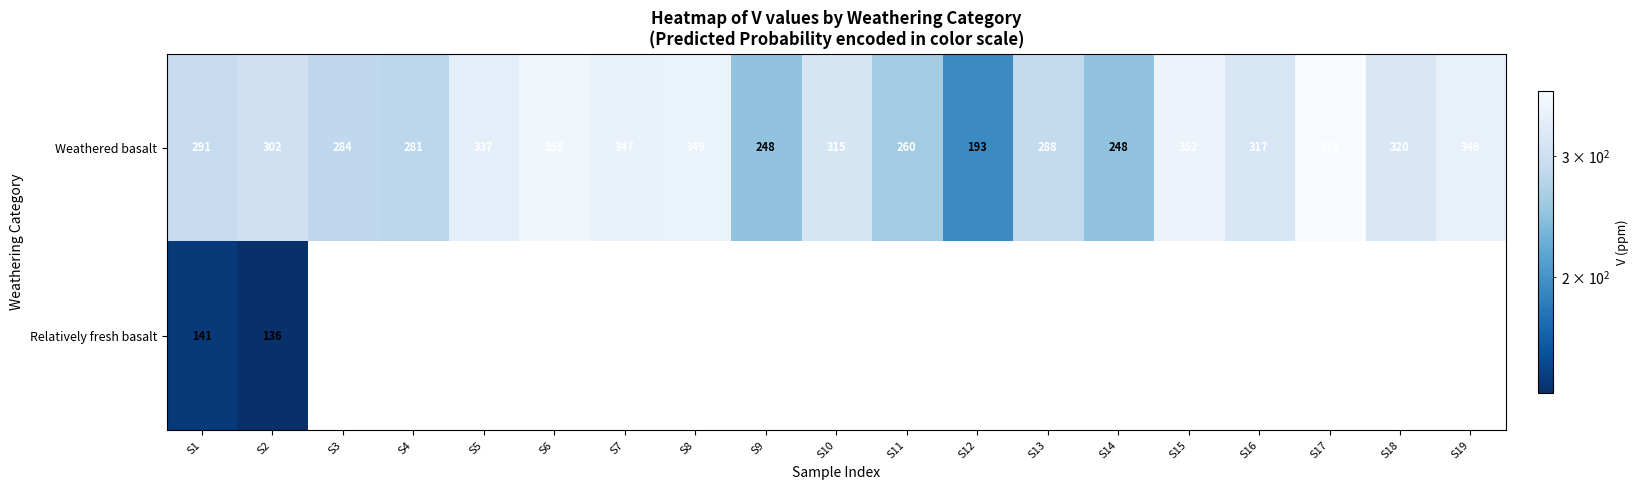

What is the average value of the Weathered basalt series?

306